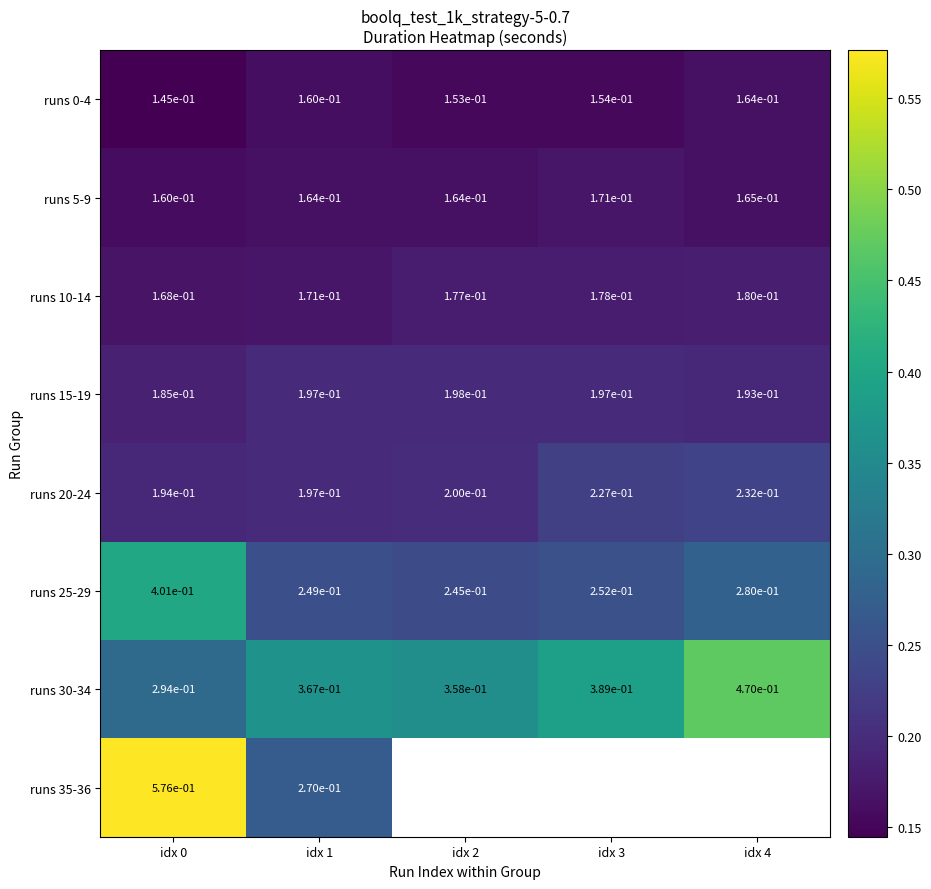

What is the greatest value displayed?

0.6